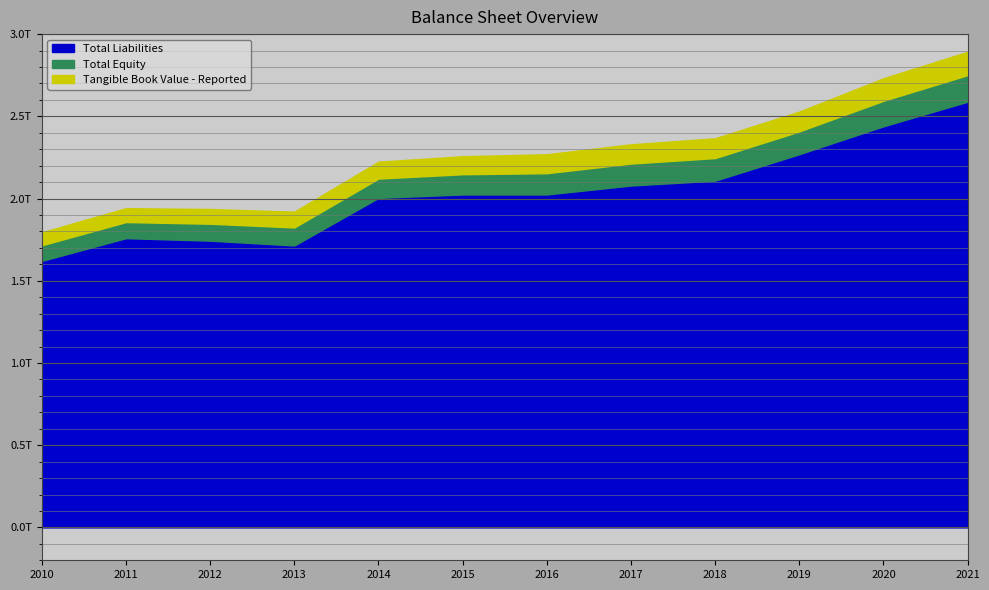

True or false: Total Equity and Total Liabilities intersect in this chart.

False